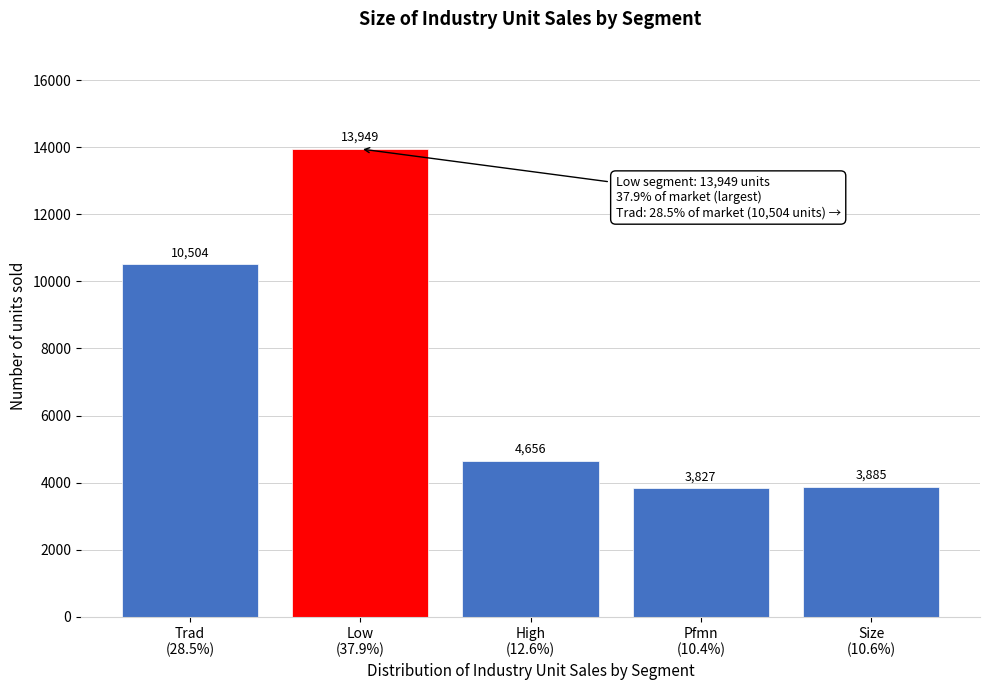

Reading left to right, transcribe all the data shown in this chart.

10504	13949	4656	3827	3885